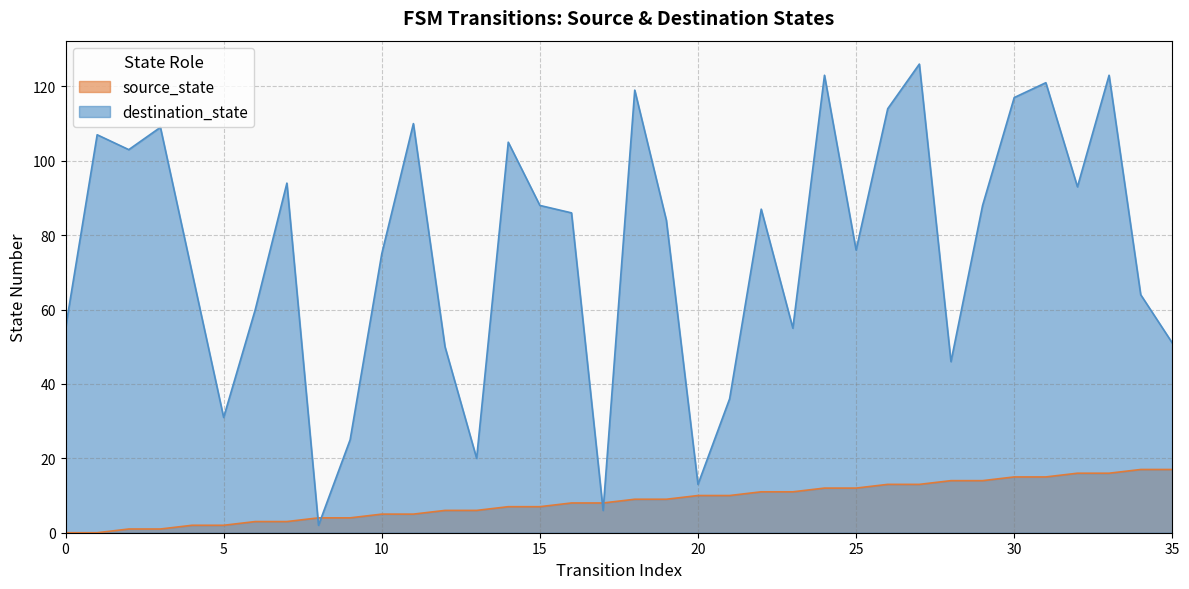

What is the difference between the second highest and second lowest values in the source_state series?

17